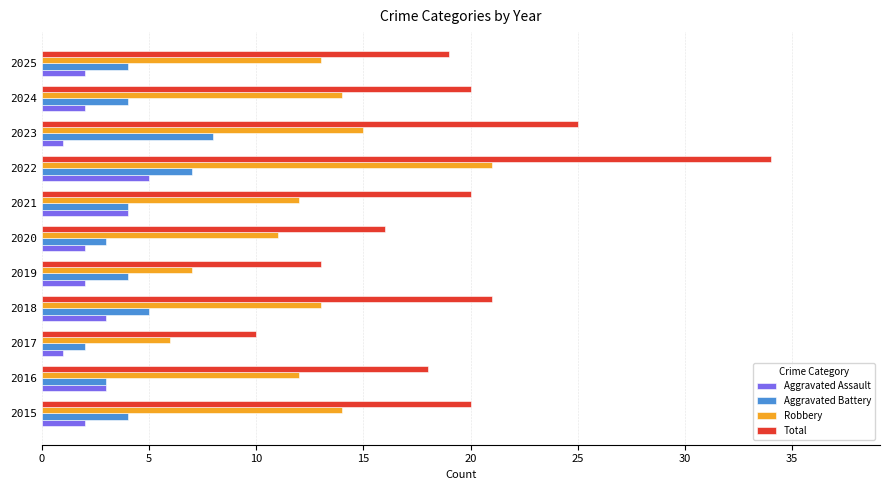

At which category is the sum across all series the highest?

2022